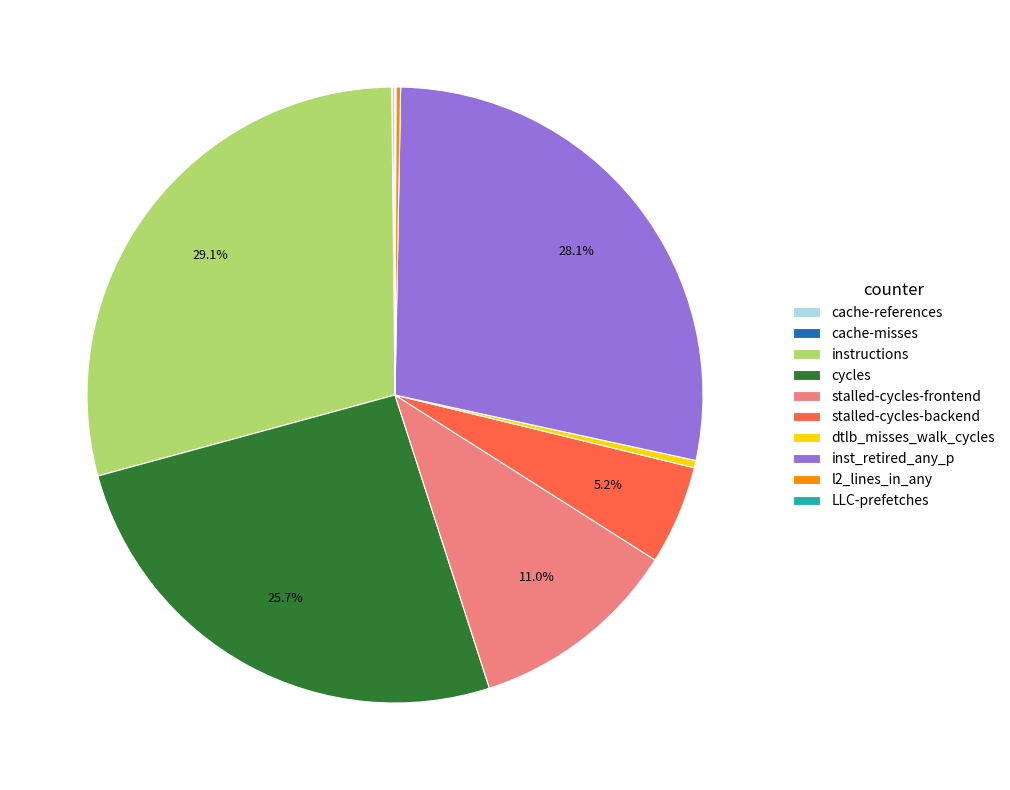

What is the largest slice in the pie chart?

instructions